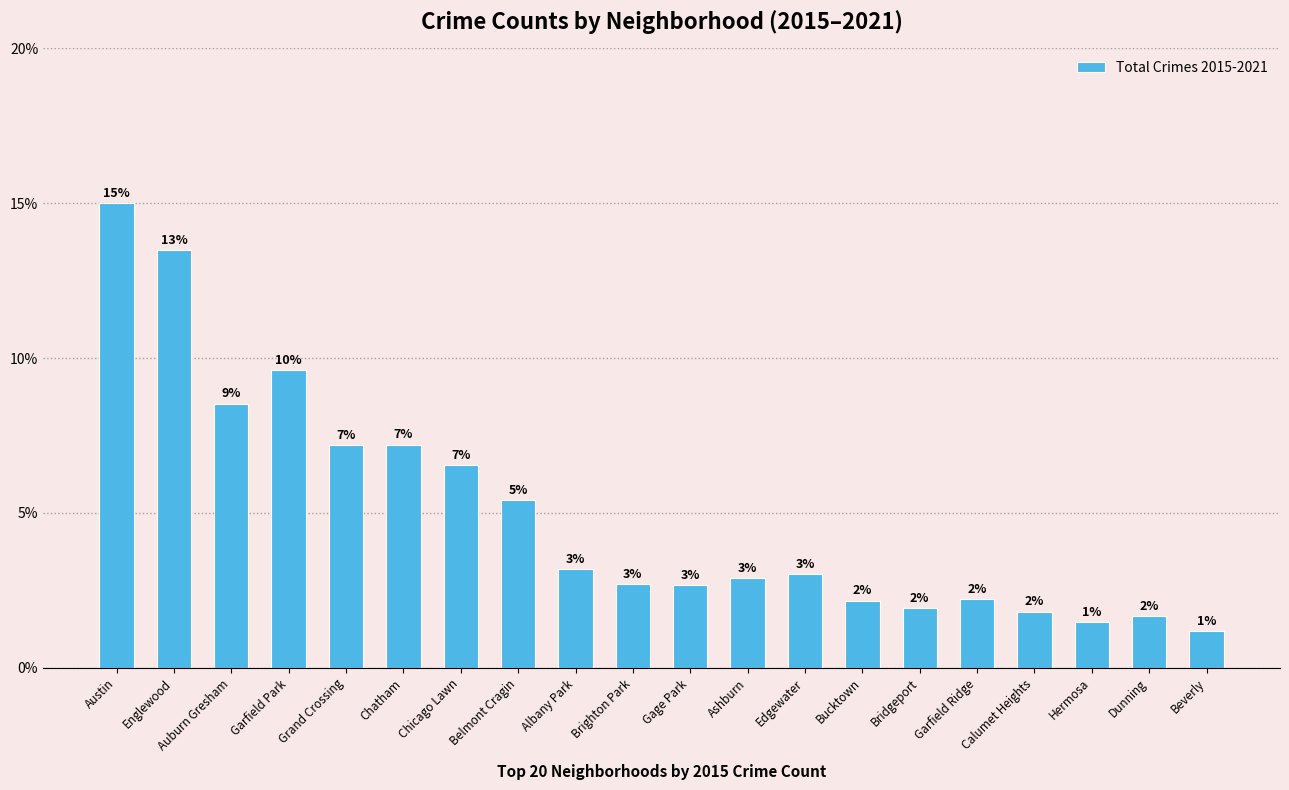

What value does the data have at Chicago Lawn?

6.5